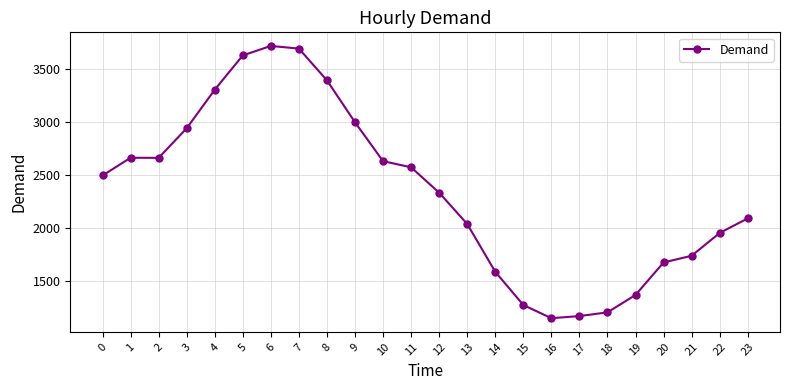

What is the difference between the values at 20 and 5?

1950